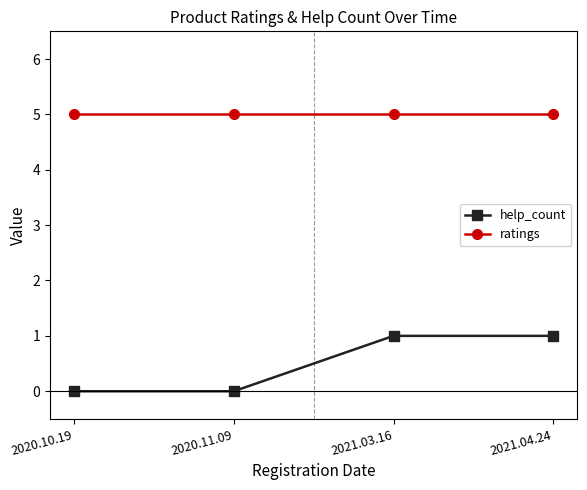

Rank the series at 2020.11.09 from highest to lowest value.

ratings, help_count